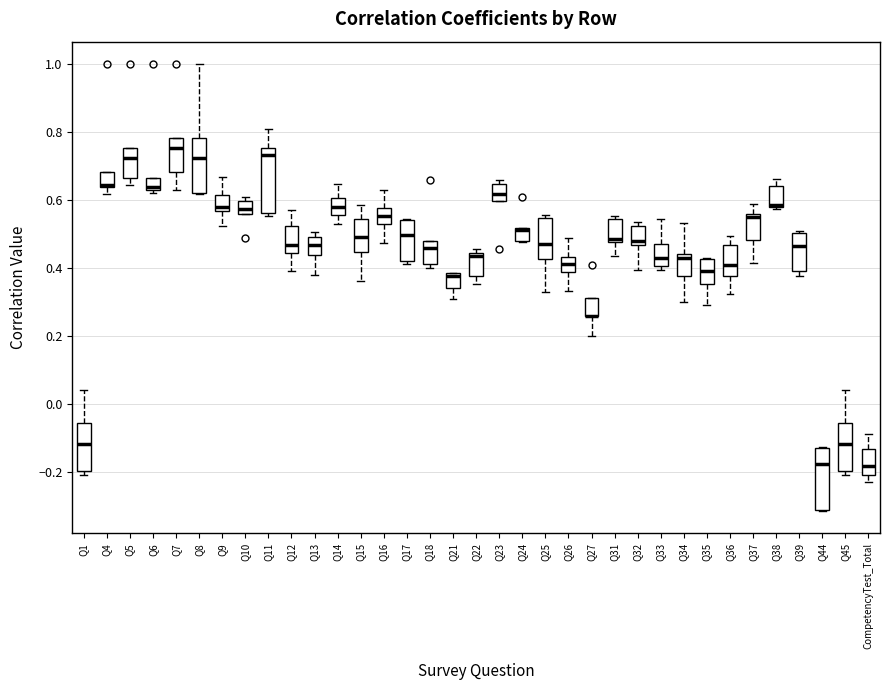

Reading left to right, transcribe this box plot: for each box, give where its median line is, the range the box spans, and where its two whiskers end, as read against the y-axis. The values are not printed on the chart, so give them approximately, as read against the axis.

Q1: median -0.12, box -0.20 to -0.06, whiskers -0.20 (just below the box's lower edge) to 0.04
Q4: median 0.64, box 0.64 to 0.68, whiskers 0.62 to 0.68
Q5: median 0.72, box 0.66 to 0.76, whiskers 0.64 to 0.76
Q6: median 0.64 (just above the box's lower edge), box 0.64 to 0.66, whiskers 0.62 to 0.66
Q7: median 0.76, box 0.68 to 0.78, whiskers 0.64 to 0.78
Q8: median 0.72, box 0.62 to 0.78, whiskers 0.62 to 1.00
Q9: median 0.58, box 0.56 to 0.62, whiskers 0.52 to 0.66
Q10: median 0.58, box 0.56 to 0.60, whiskers 0.56 to 0.60 (just above the box's upper edge)
Q11: median 0.74, box 0.56 to 0.76, whiskers 0.56 (just below the box's lower edge) to 0.80
Q12: median 0.46, box 0.44 to 0.52, whiskers 0.40 to 0.58
Q13: median 0.46, box 0.44 to 0.48, whiskers 0.38 to 0.50
Q14: median 0.58, box 0.56 to 0.60, whiskers 0.52 to 0.64
Q15: median 0.50, box 0.44 to 0.54, whiskers 0.36 to 0.58
Q16: median 0.56, box 0.52 to 0.58, whiskers 0.48 to 0.62
Q17: median 0.50, box 0.42 to 0.54, whiskers 0.40 to 0.54
Q18: median 0.46, box 0.42 to 0.48, whiskers 0.40 to 0.48
Q21: median 0.38 (just below the box's upper edge), box 0.34 to 0.38, whiskers 0.30 to 0.38
Q22: median 0.44 (just below the box's upper edge), box 0.38 to 0.44, whiskers 0.36 to 0.46
Q23: median 0.62, box 0.60 to 0.64, whiskers 0.60 to 0.66
Q24: median 0.52 (drawn on the box's upper edge), box 0.48 to 0.52, whiskers 0.48 to 0.52
Q25: median 0.48, box 0.42 to 0.54, whiskers 0.32 to 0.56
Q26: median 0.42, box 0.38 to 0.44, whiskers 0.34 to 0.48
Q27: median 0.26 (drawn on the box's lower edge), box 0.26 to 0.32, whiskers 0.20 to 0.32
Q31: median 0.48 (just above the box's lower edge), box 0.48 to 0.54, whiskers 0.44 to 0.56
Q32: median 0.48, box 0.46 to 0.52, whiskers 0.40 to 0.54
Q33: median 0.42, box 0.40 to 0.46, whiskers 0.40 (just below the box's lower edge) to 0.54
Q34: median 0.42, box 0.38 to 0.44, whiskers 0.30 to 0.54
Q35: median 0.40, box 0.36 to 0.42, whiskers 0.30 to 0.42
Q36: median 0.40, box 0.38 to 0.46, whiskers 0.32 to 0.50
Q37: median 0.54, box 0.48 to 0.56, whiskers 0.42 to 0.58
Q38: median 0.58 (just above the box's lower edge), box 0.58 to 0.64, whiskers 0.58 to 0.66
Q39: median 0.46, box 0.40 to 0.50, whiskers 0.38 to 0.50 (just above the box's upper edge)
Q44: median -0.18, box -0.32 to -0.14, whiskers -0.32 to -0.12
Q45: median -0.12, box -0.20 to -0.06, whiskers -0.20 (just below the box's lower edge) to 0.04
CompetencyTest_Total: median -0.18, box -0.22 to -0.14, whiskers -0.24 to -0.08